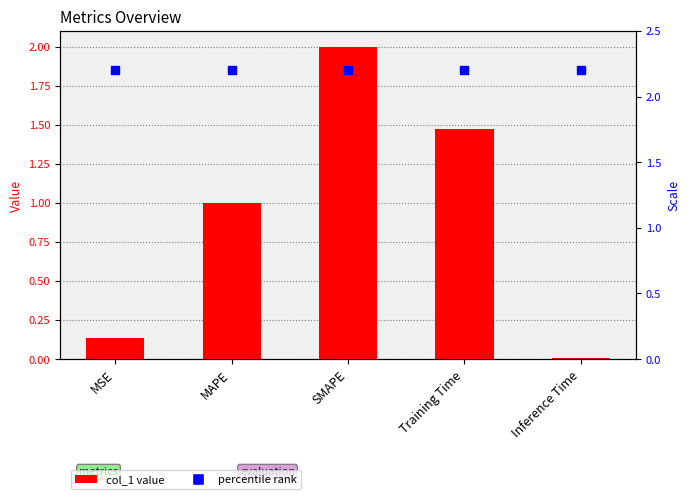

What is the spread (max minus min) of values at MSE?

2.1